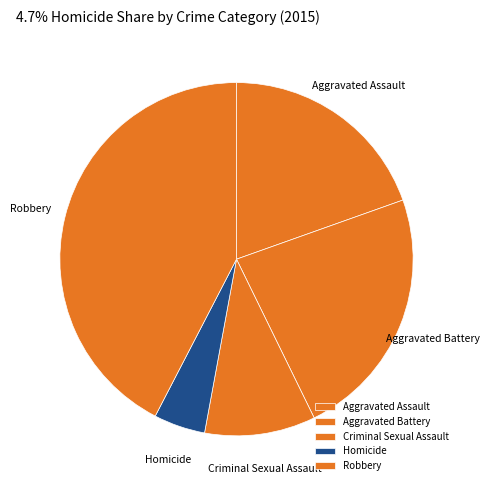

How many segments does this pie chart have?

5